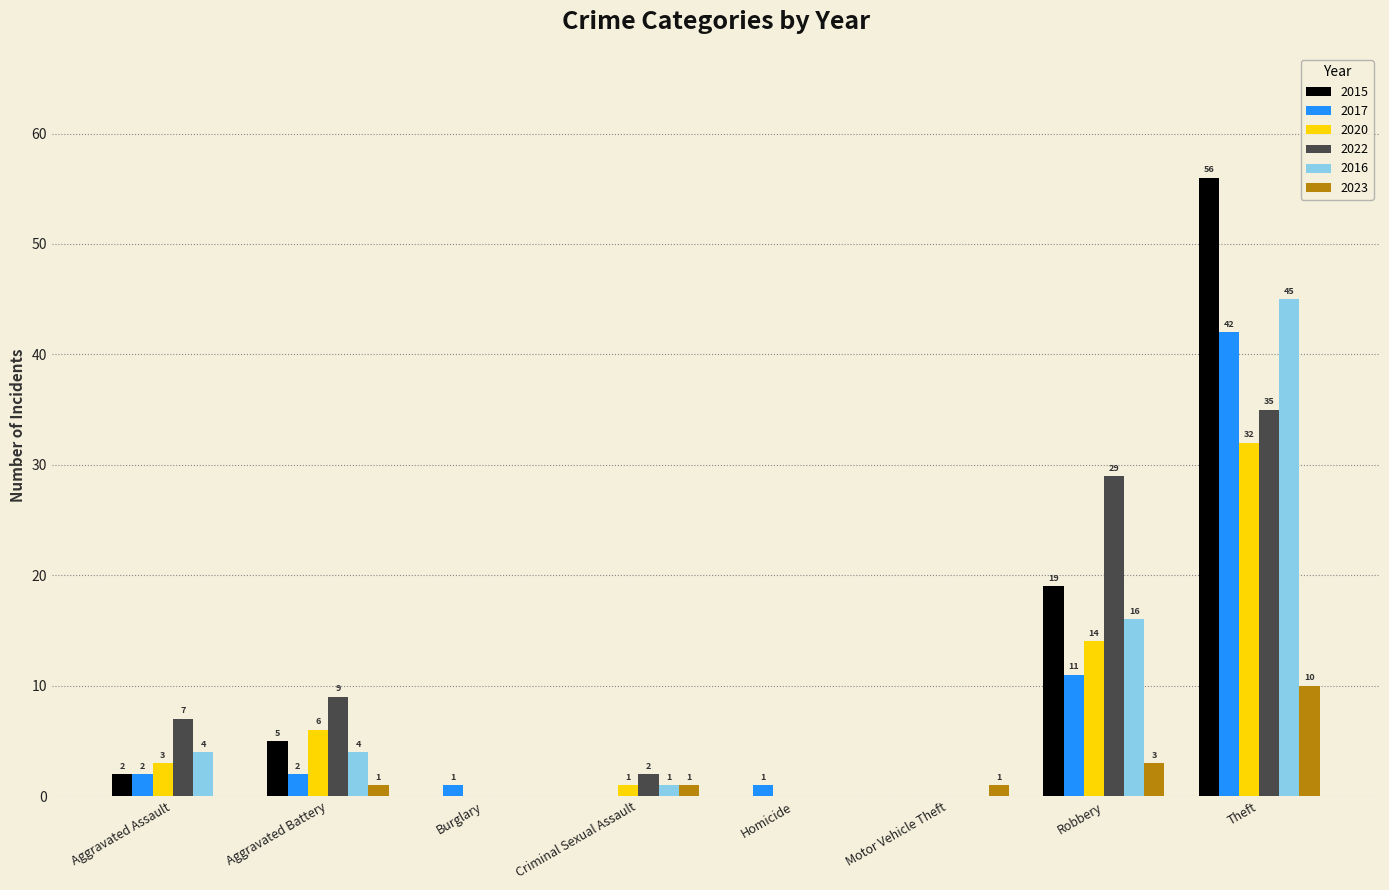

What is the highest value of the 2016 series?

45